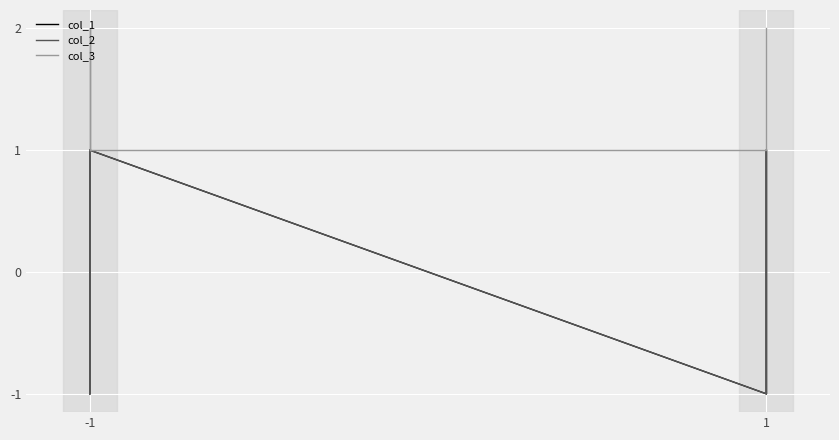

How many negative values does the col_2 series have?

4